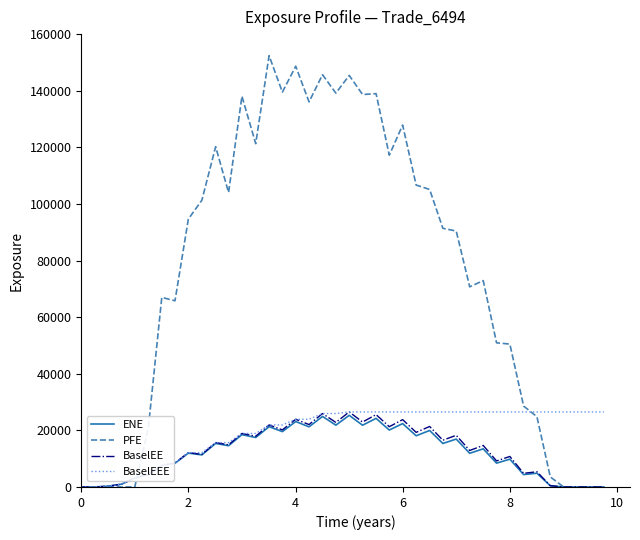

Which series has the largest total across all categories?

PFE